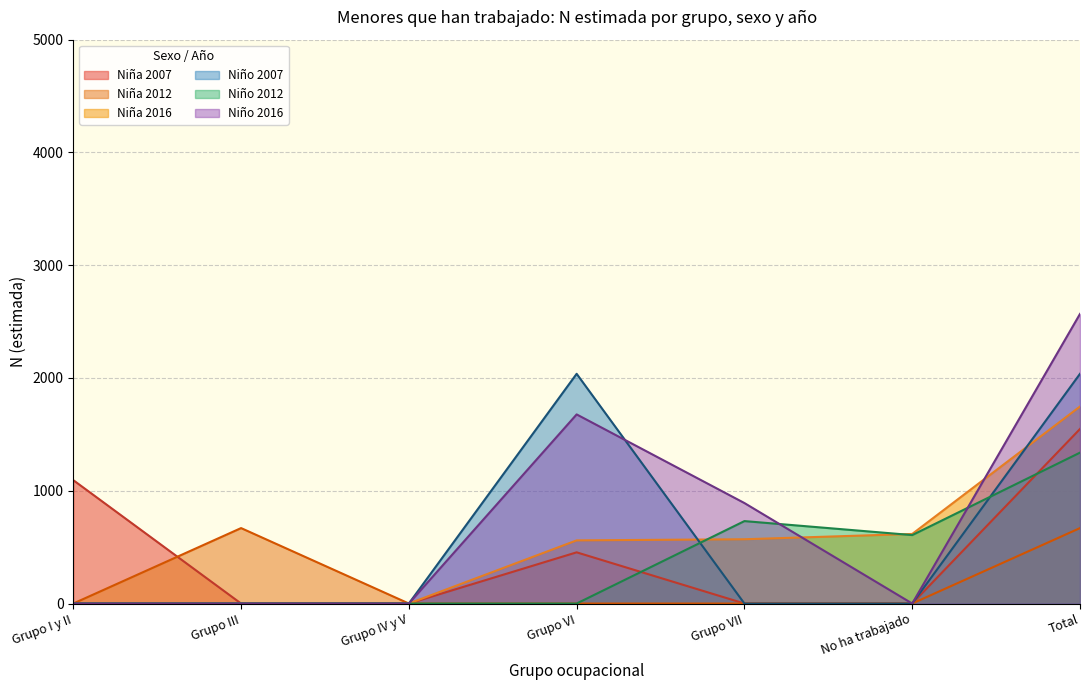

How many Niña N (estimada) values are between 0 and 1094?

6